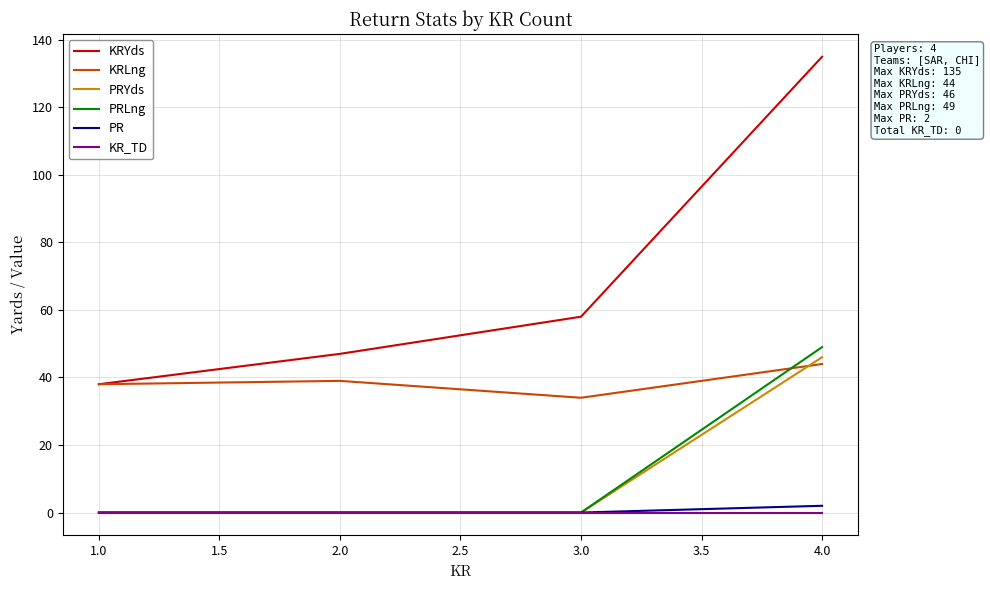

Is this an area chart (filled region under the line)?

No